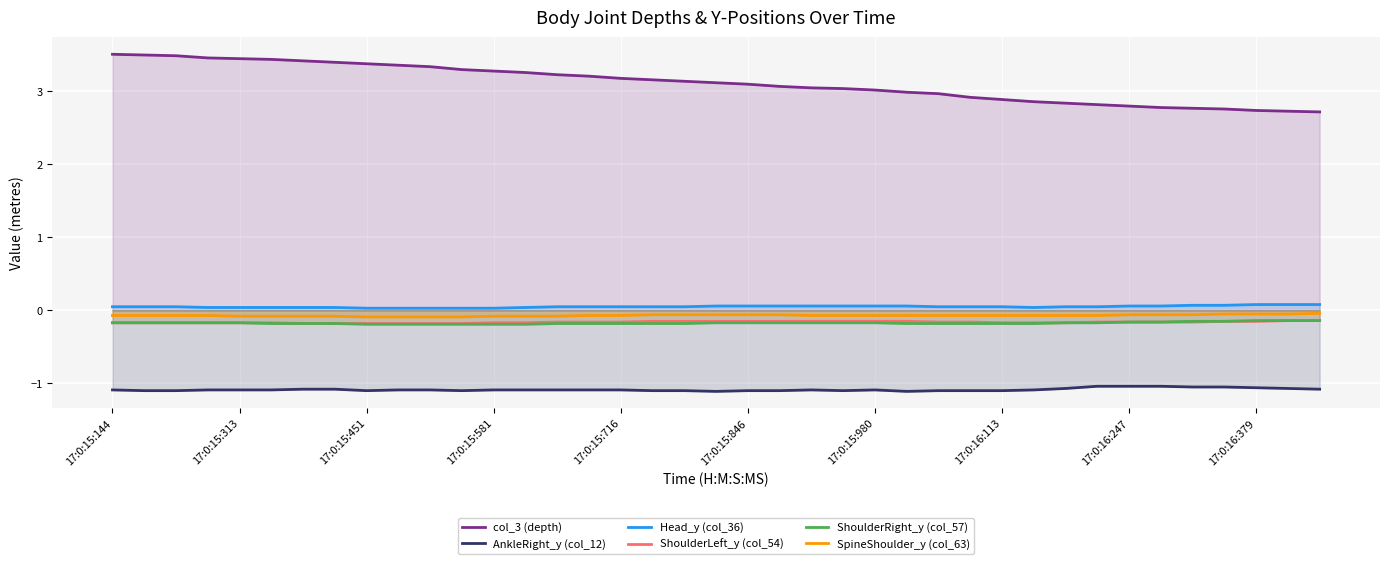

The ShoulderRight_y (col_57) series shows -0.2 at 17:0:15:846. True or false?

True